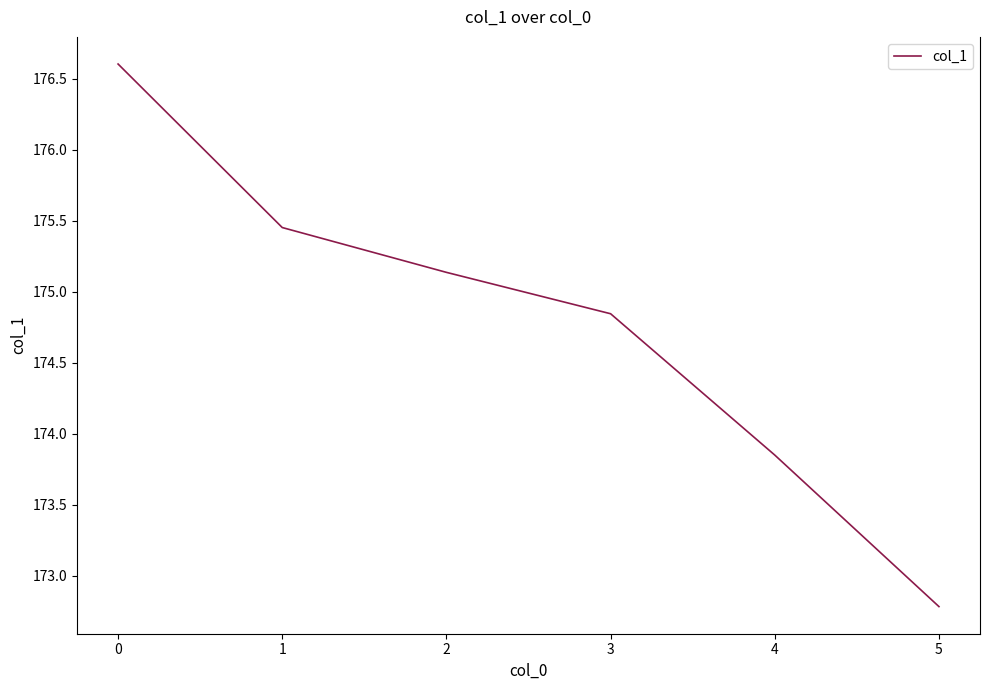

List the labels in order of value, smallest first.

5, 4, 3, 2, 1, 0